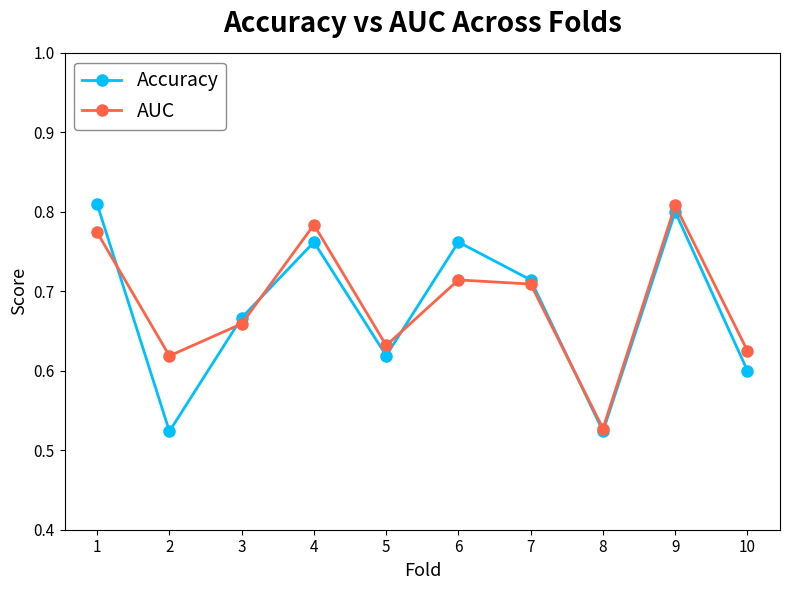

At 1, list the series in order from largest to smallest.

Accuracy, AUC